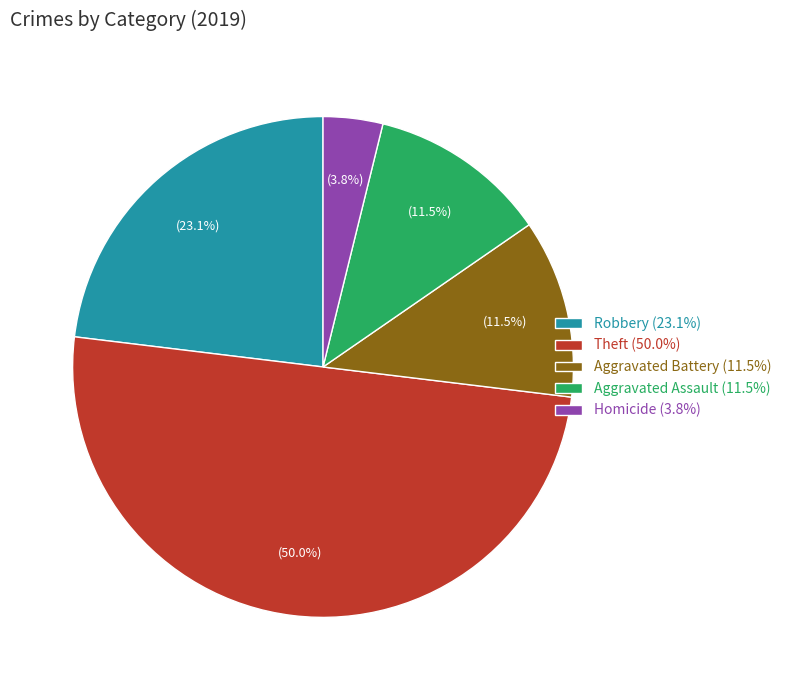

Count the number of slices in the pie.

5